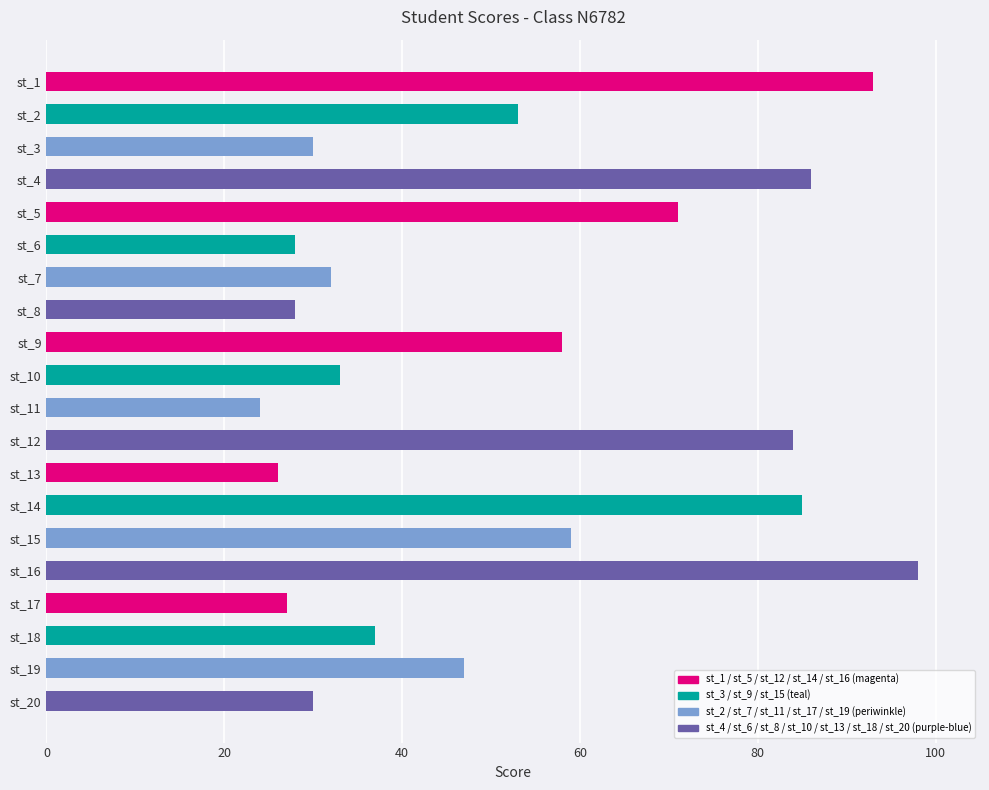

What is the ratio of the value at st_2 to the value at st_7?

1.7